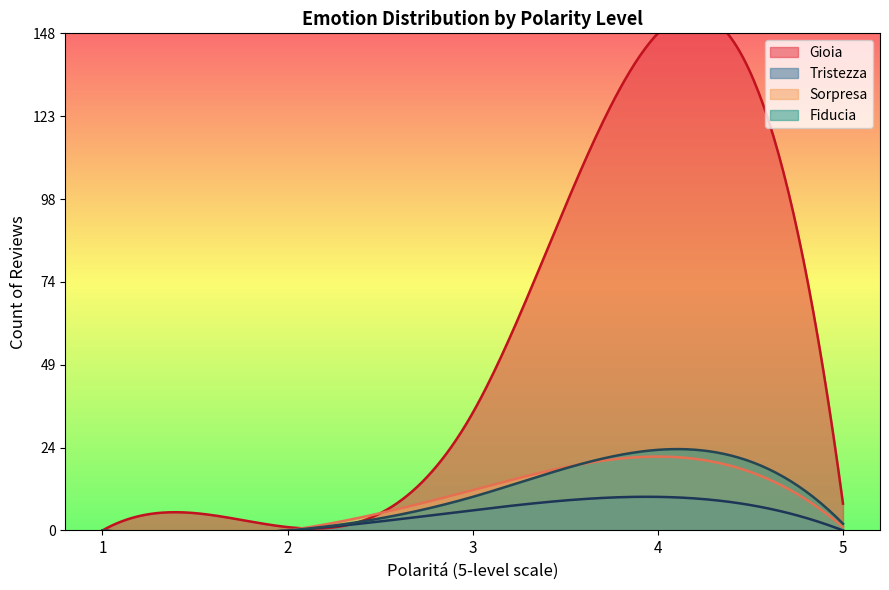

How many data points in Sorpresa are above 6?

2